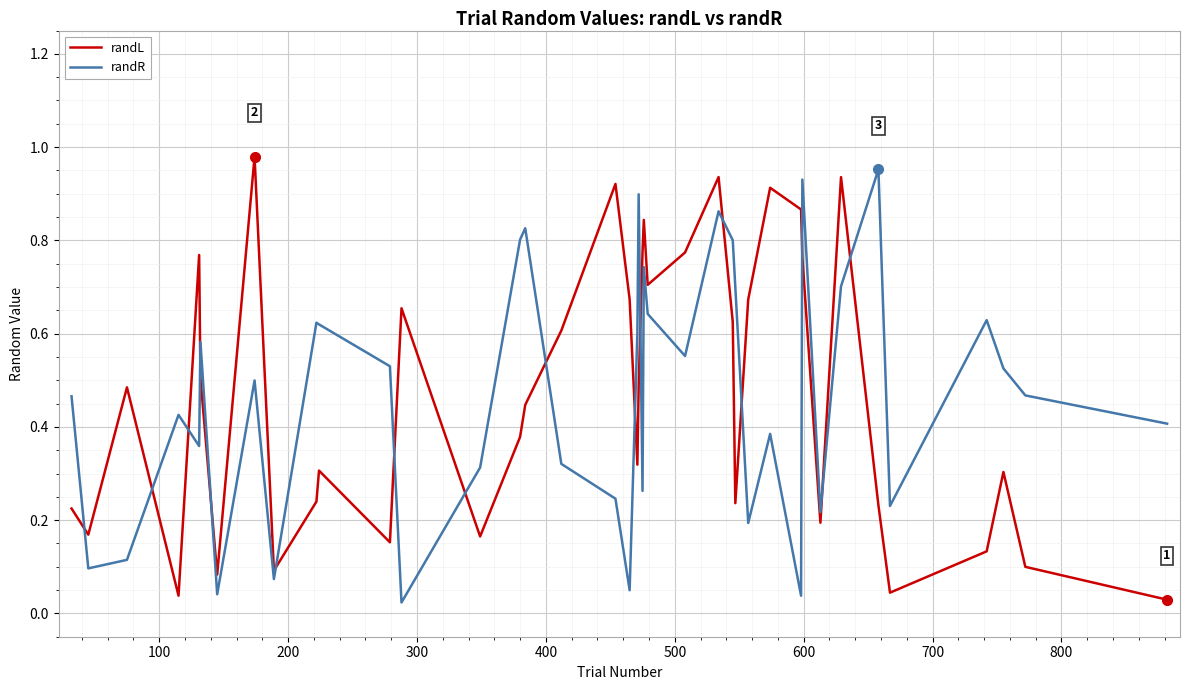

How many times do randR and randL cross each other?

16